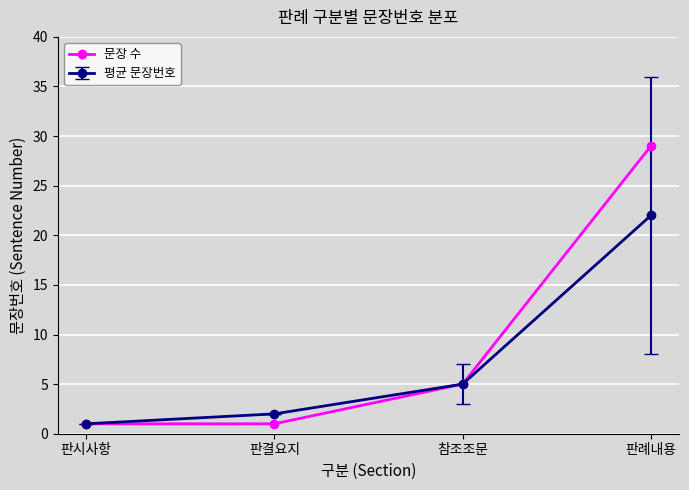

Is it true that 문장 수 equals 38 at 판례내용?

False